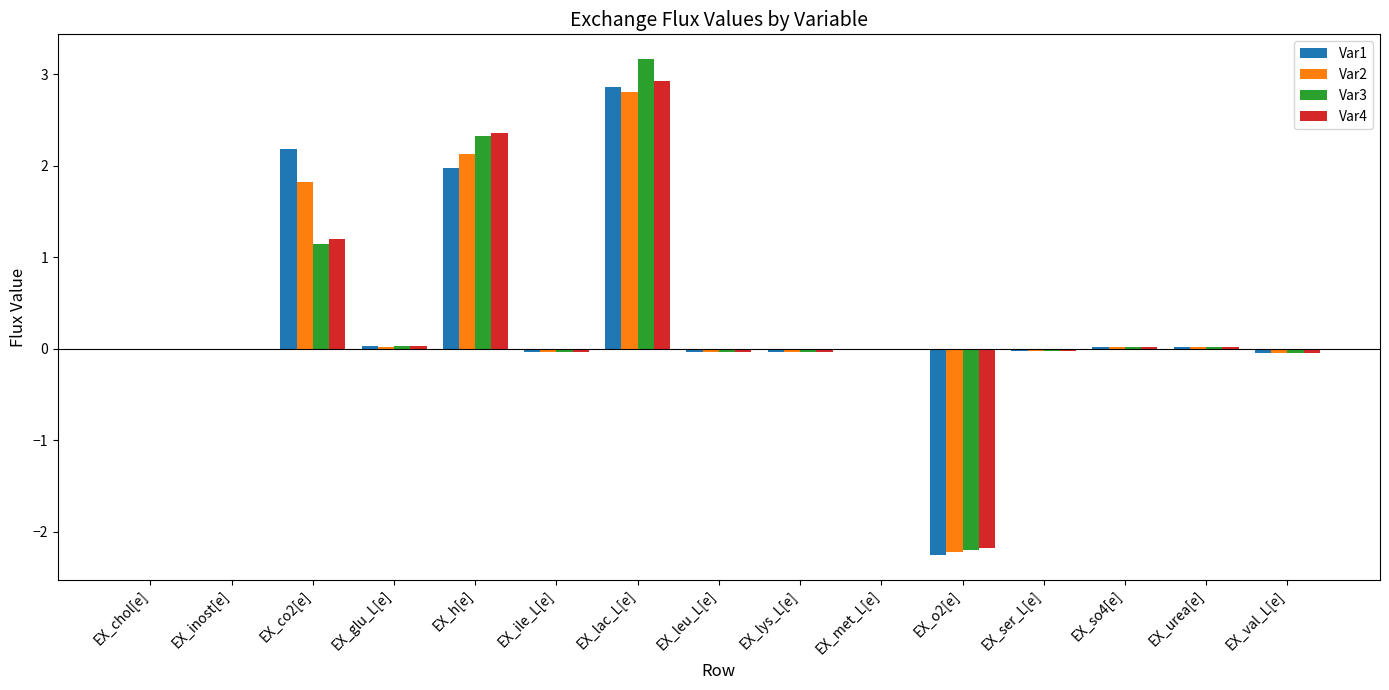

What is the maximum value shown in the chart?

3.2